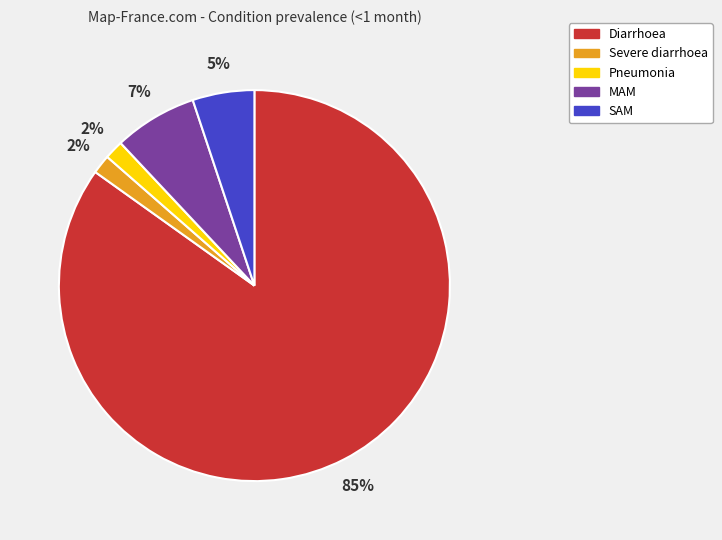

How many slices are in this pie chart?

5